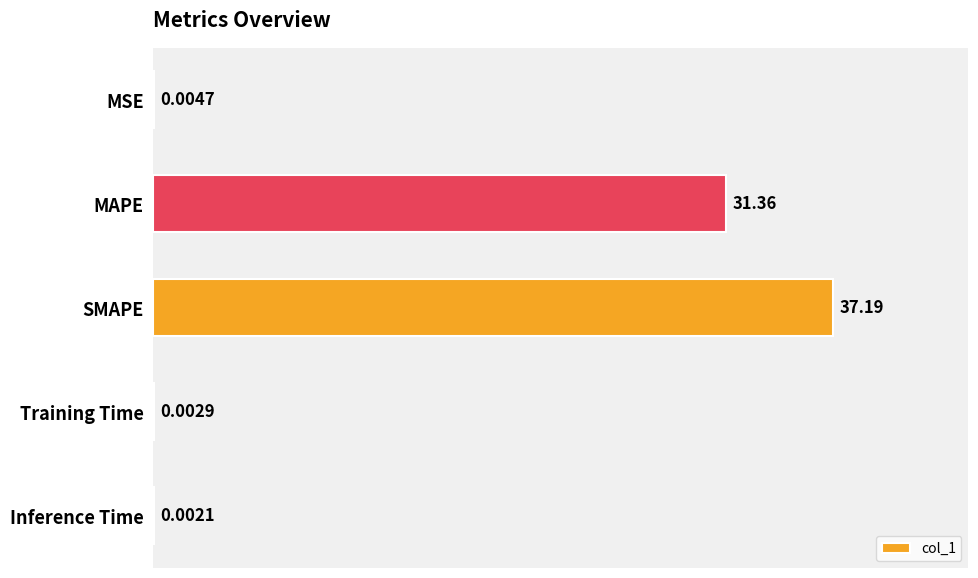

Where is the data nearest to the value 18?

MAPE